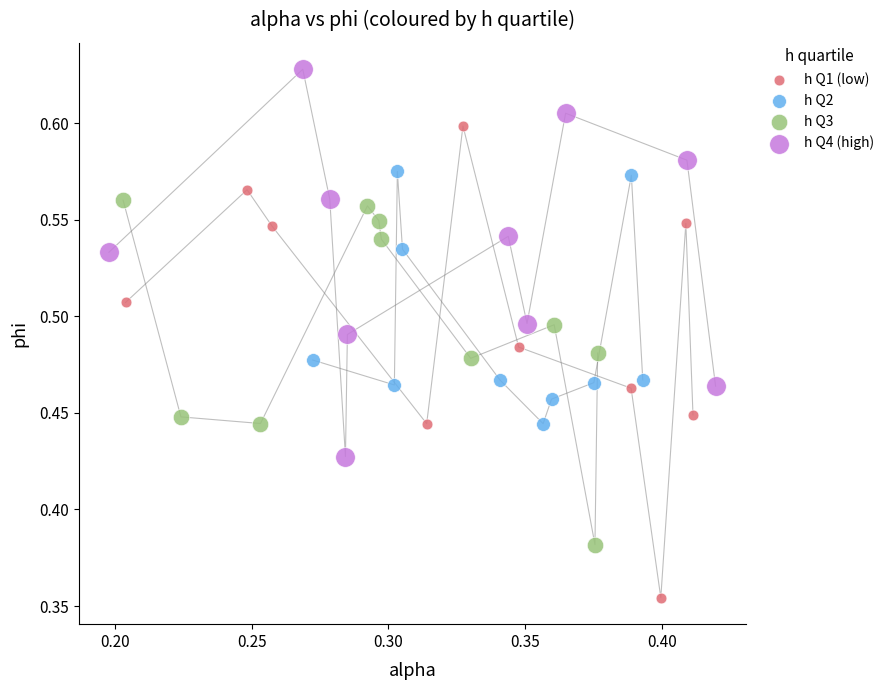

Which series contains the lowest Y value?

h Q1 (low)